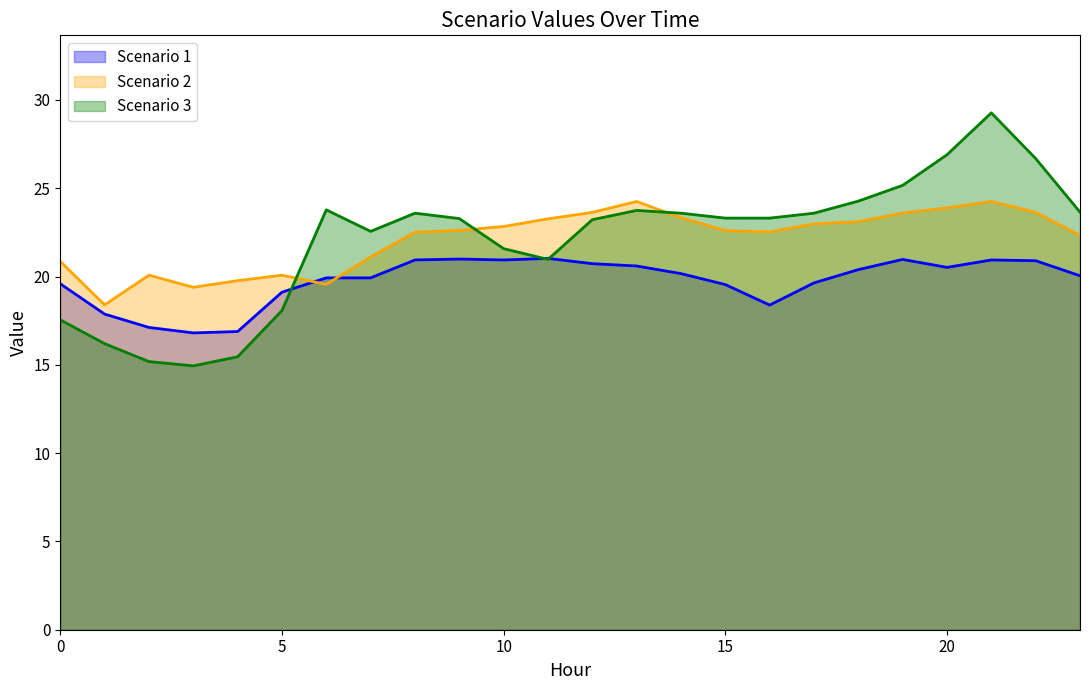

Count the number of data series in this chart.

3